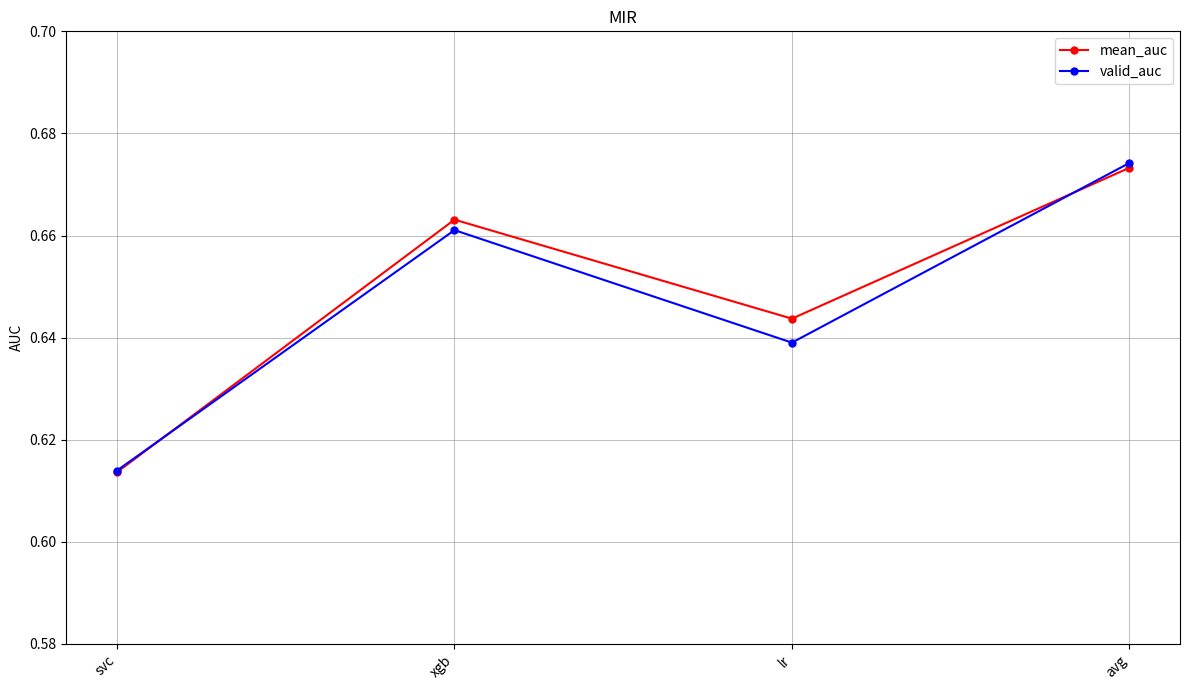

Between svc and lr, which series saw the biggest shift?

mean_auc